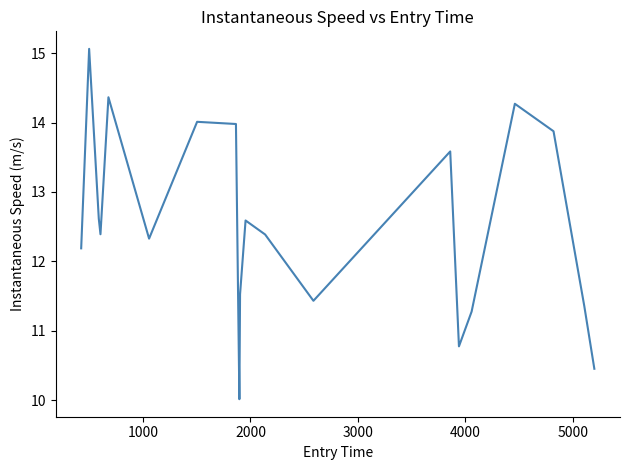

What is the average value?

12.5